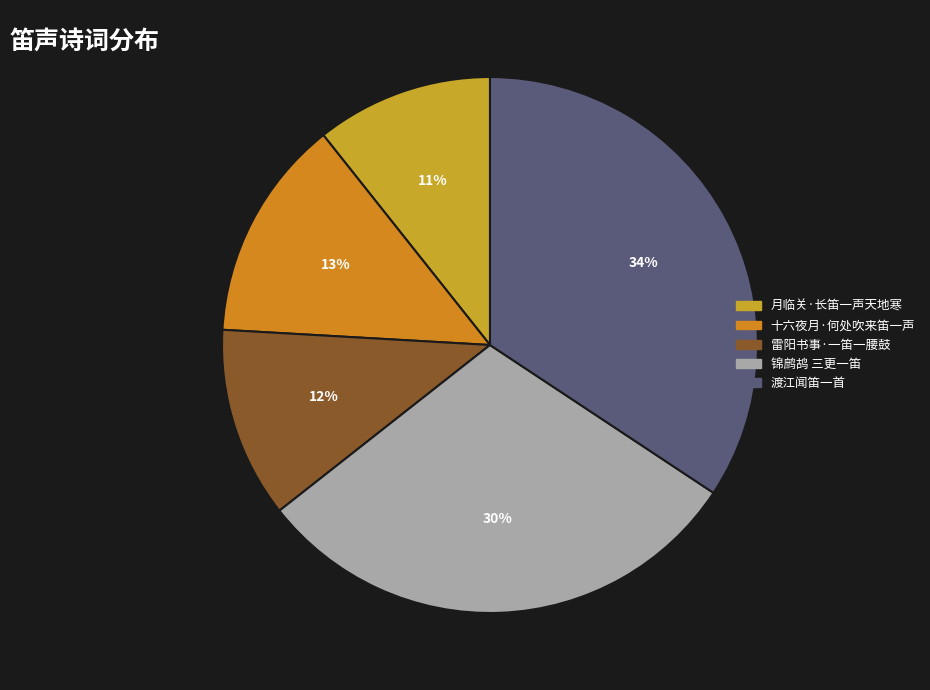

To the nearest percent, what portion does 雷阳书事·一笛一腰鼓 represent?

12%